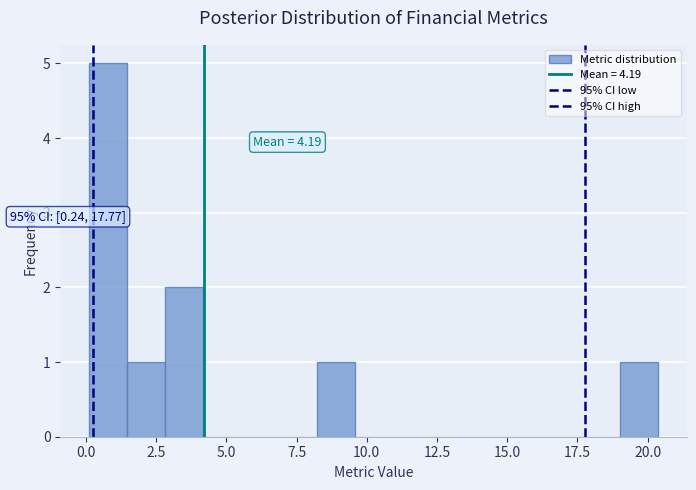

Around what value on the x-axis is the tallest bar? Give the approximate position of its centre, as read against the axis.

1.0